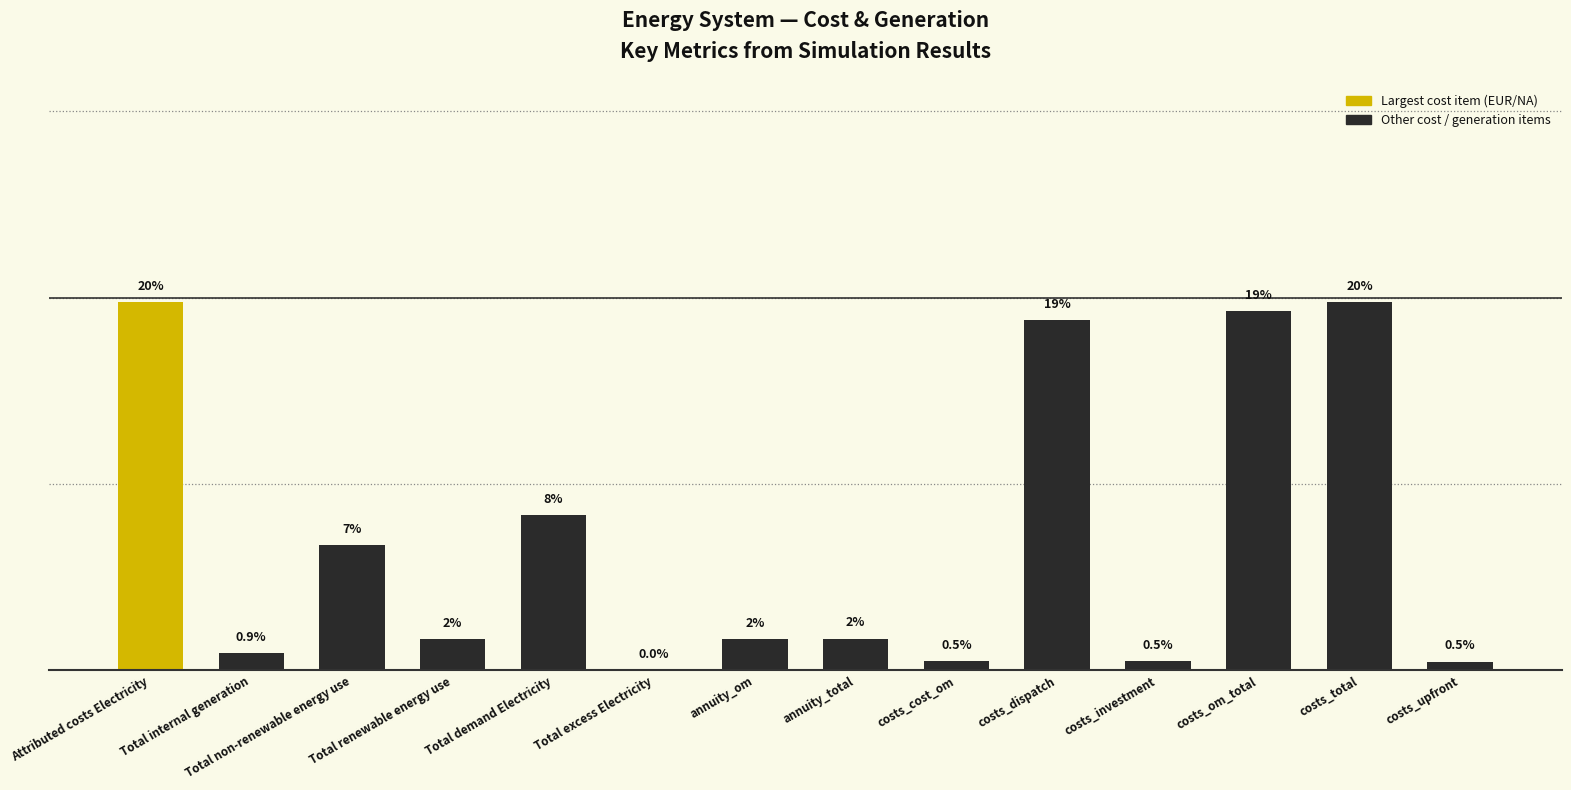

Are the bars horizontal?

No